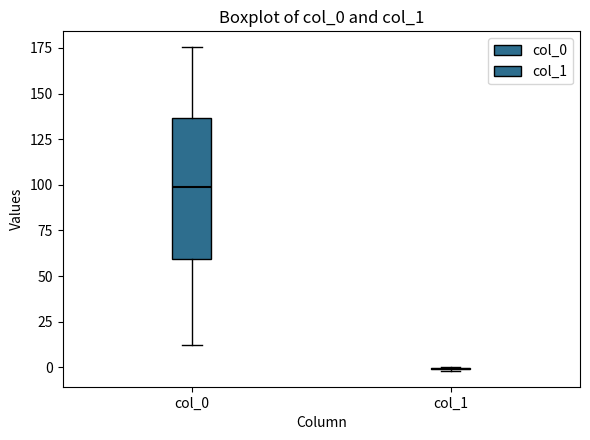

Which box is the tallest, from its lower edge to its upper edge?

col_0